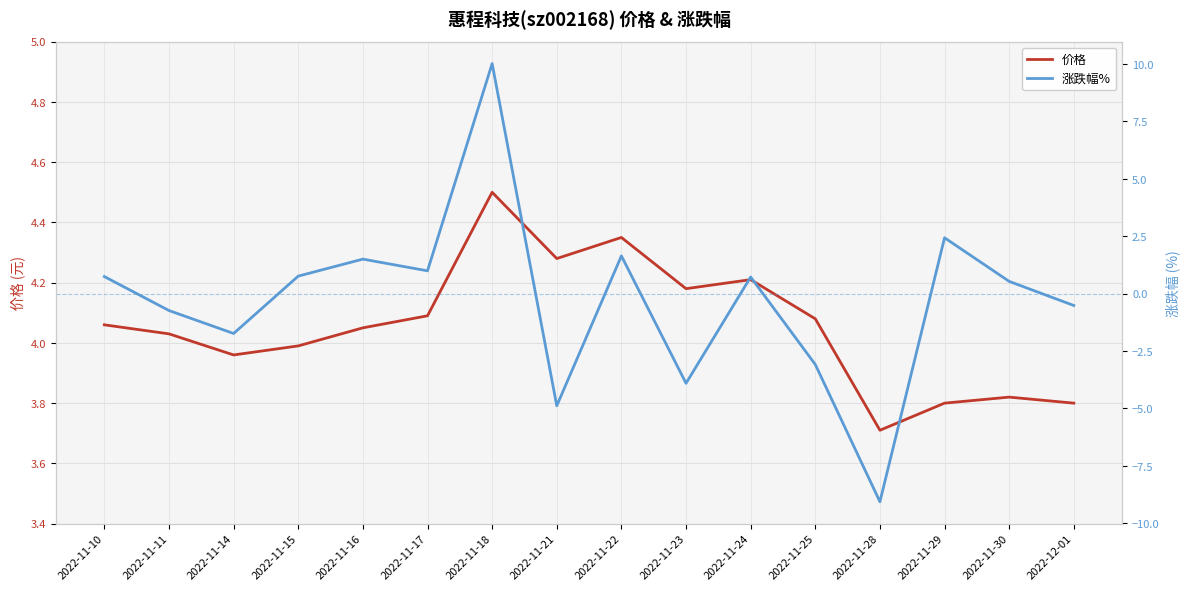

What is the value of the 价格 point at the 14th from the left?

3.8